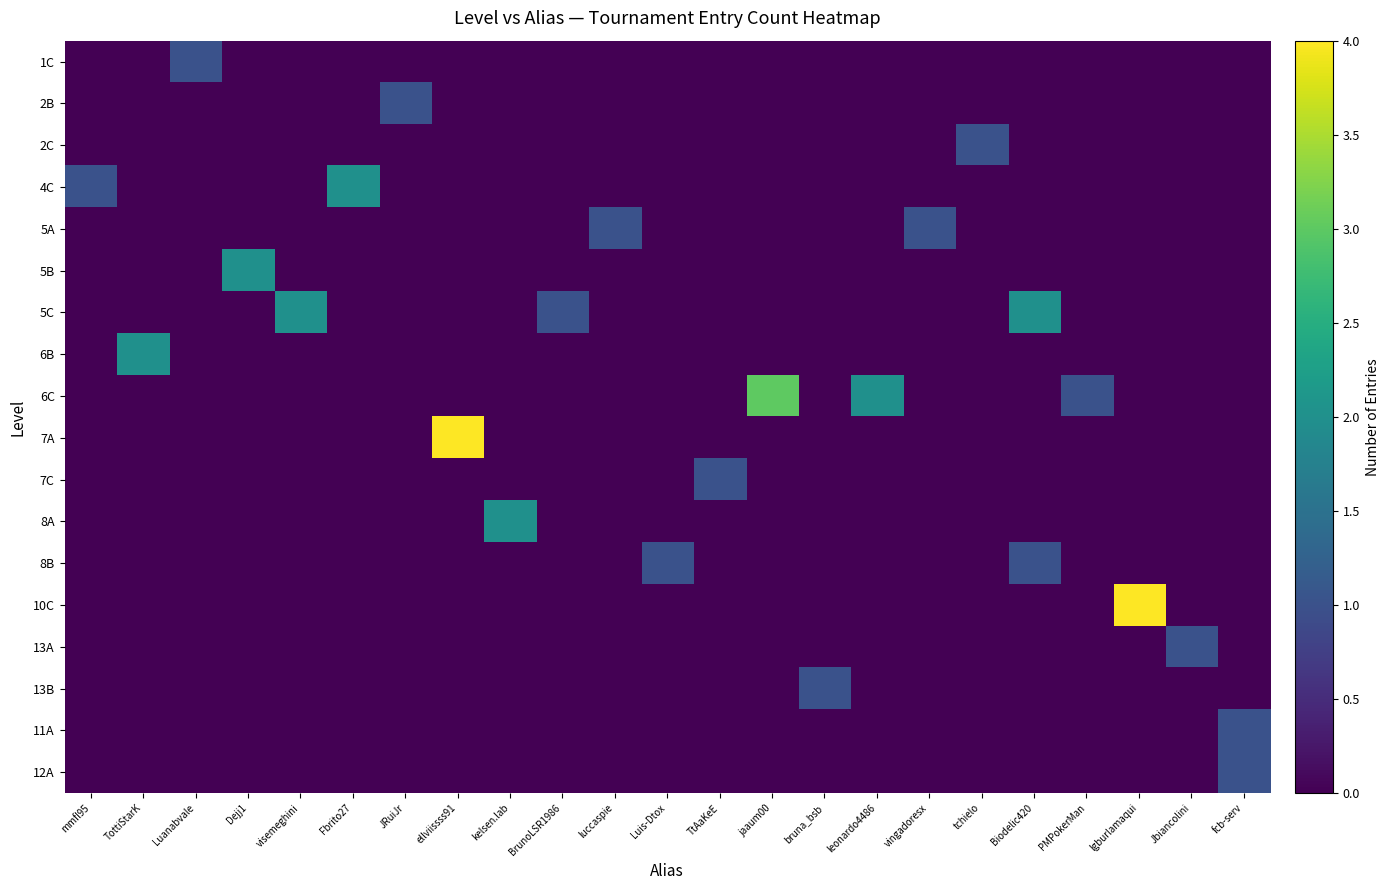

How many data points does each series have?

23